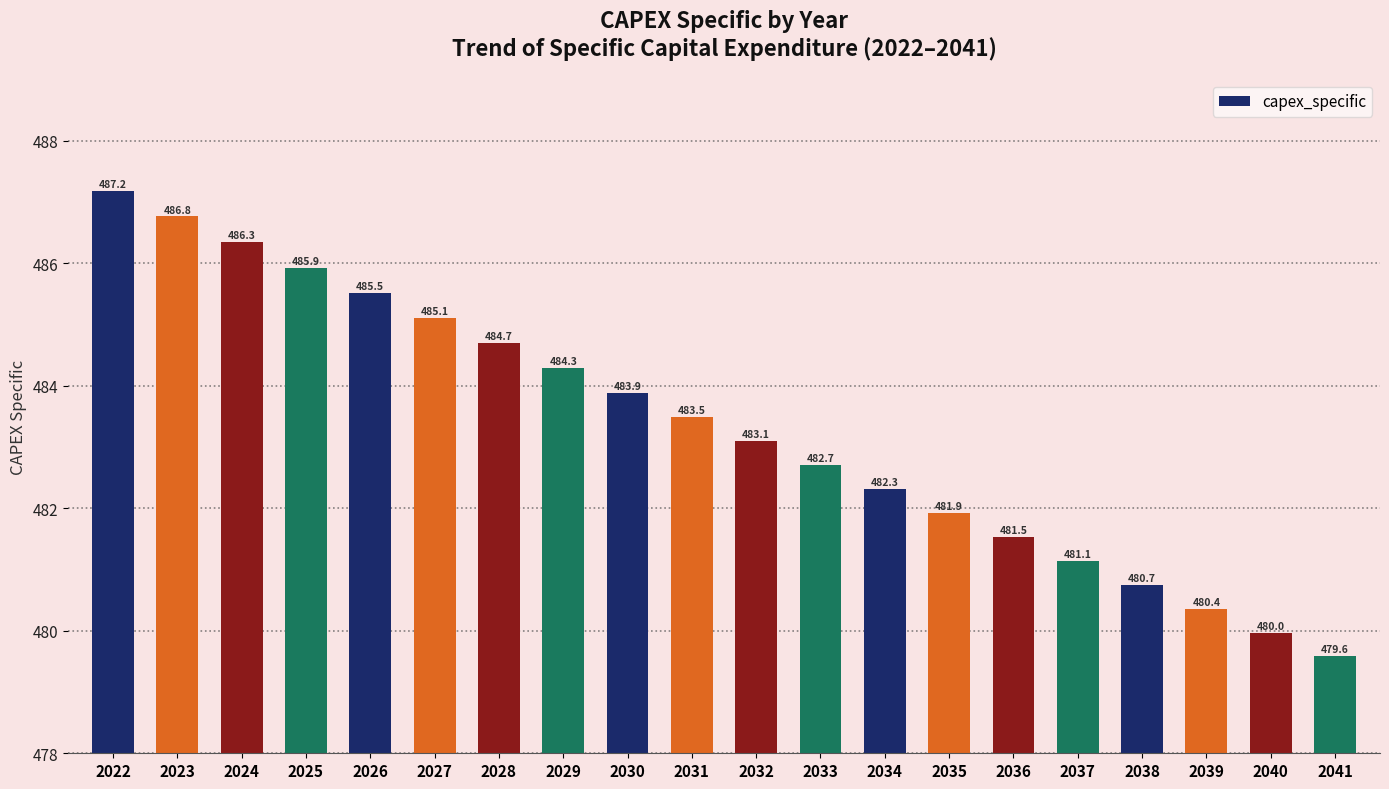

How many bars are there in total?

20